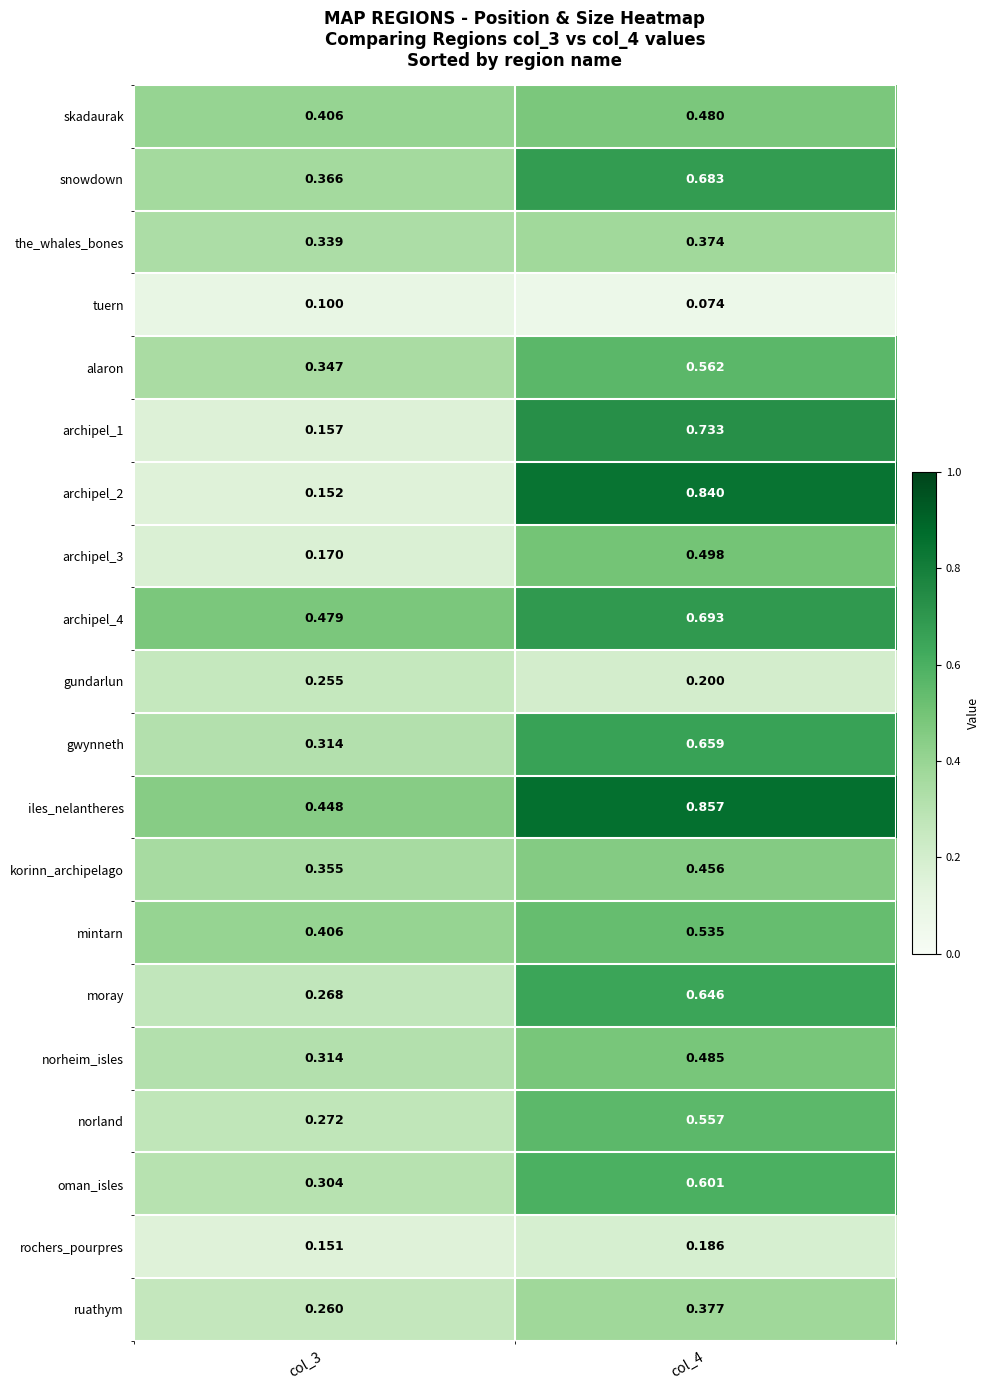

Which series has the largest total across all categories?

iles_nelantheres